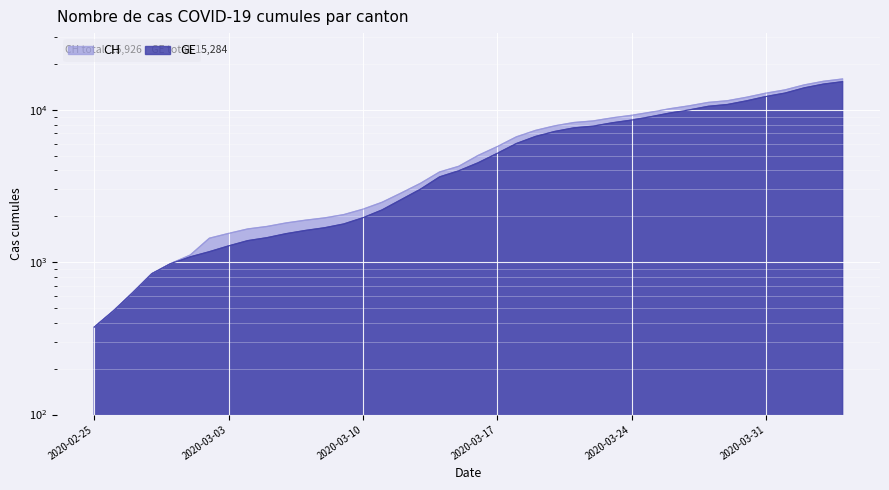

What is the sum of the GE values at 2020-03-11 and 2020-03-26?

11721